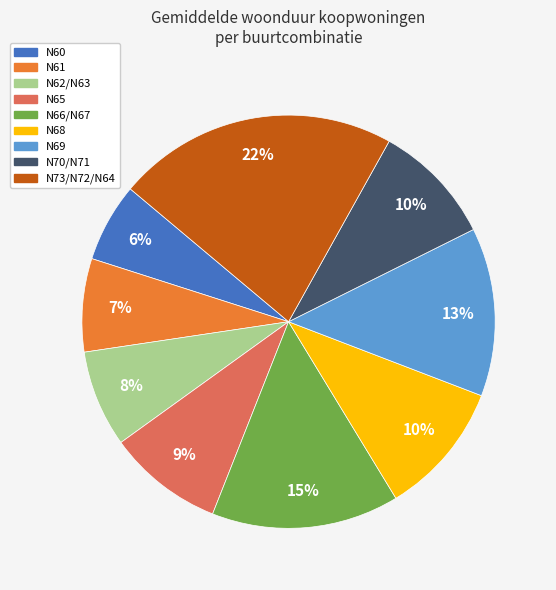

To the nearest percent, what is the difference between the N66/N67 and N65 slice percentages?

6%